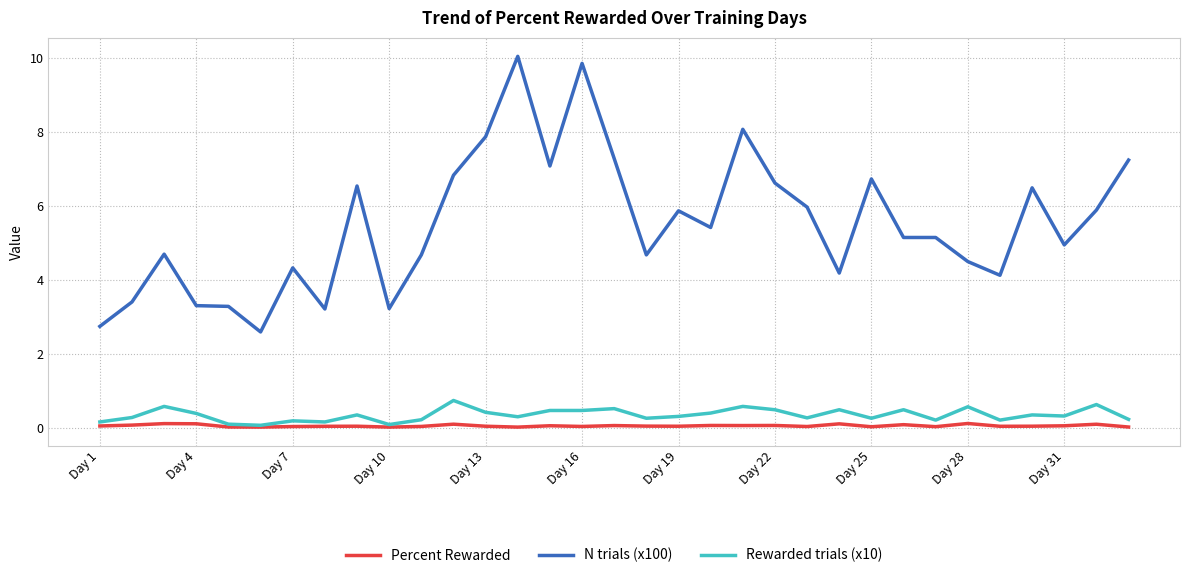

Which series has the largest range (max minus min)?

N trials (x100)